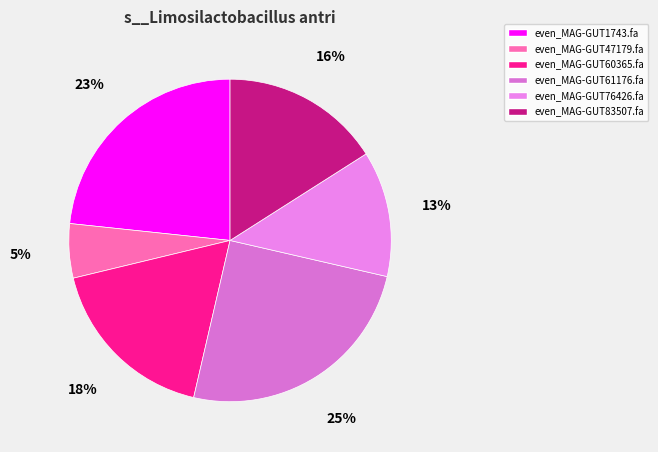

Which category has the smallest portion of the pie?

even_MAG-GUT47179.fa